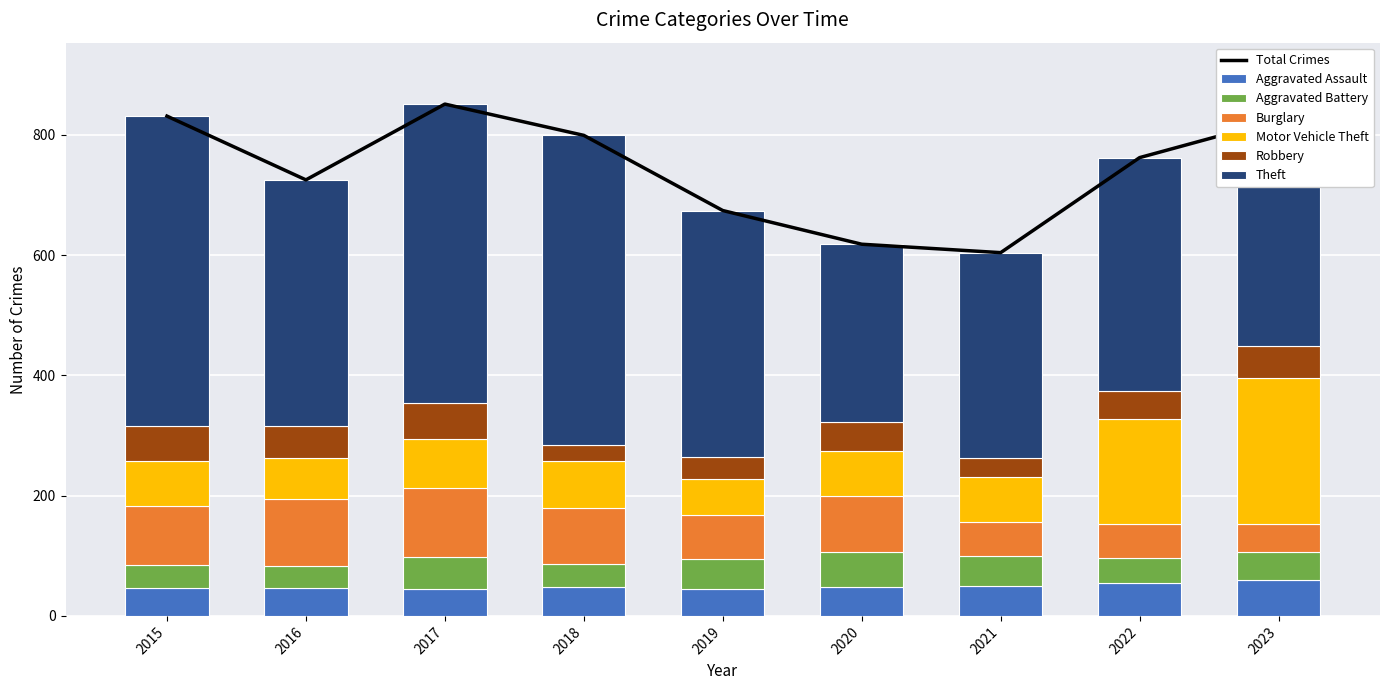

What is the sum of all Aggravated Assault values?

440